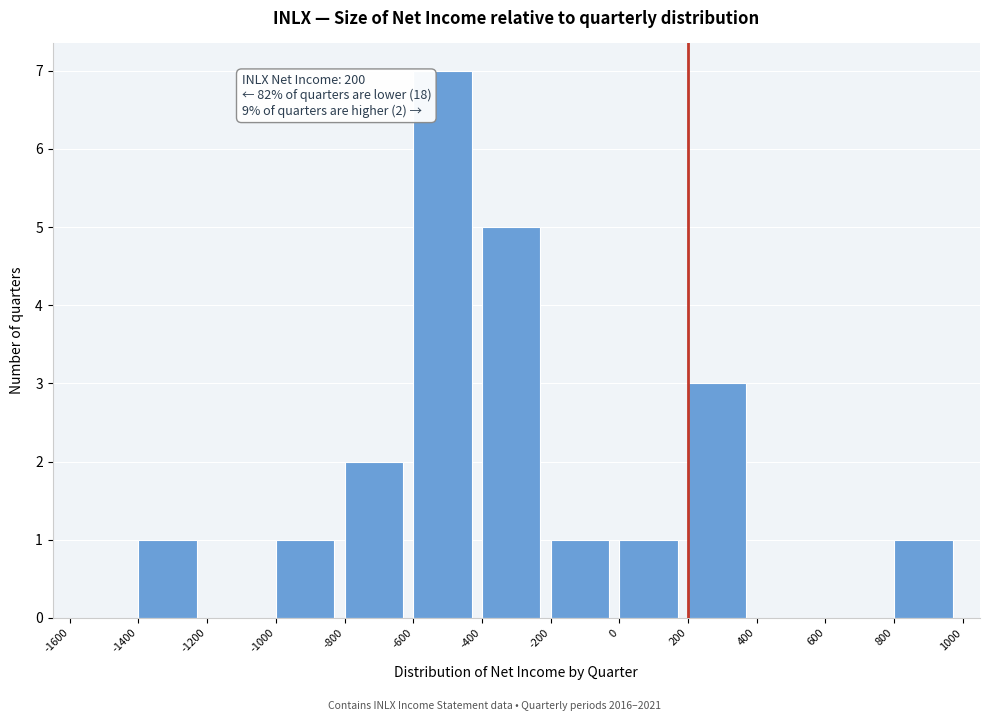

Over which range of the x-axis is the bar tallest?

-600 to -400